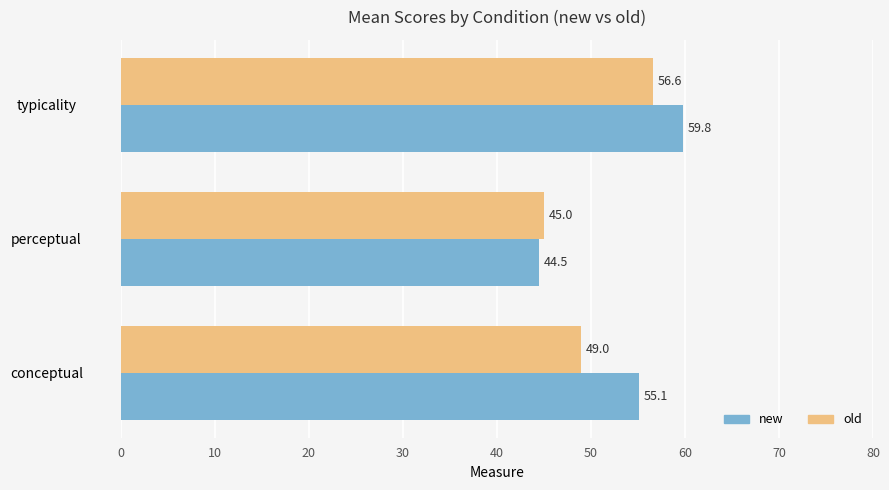

Rank the series by their average value, from lowest to highest.

old, new